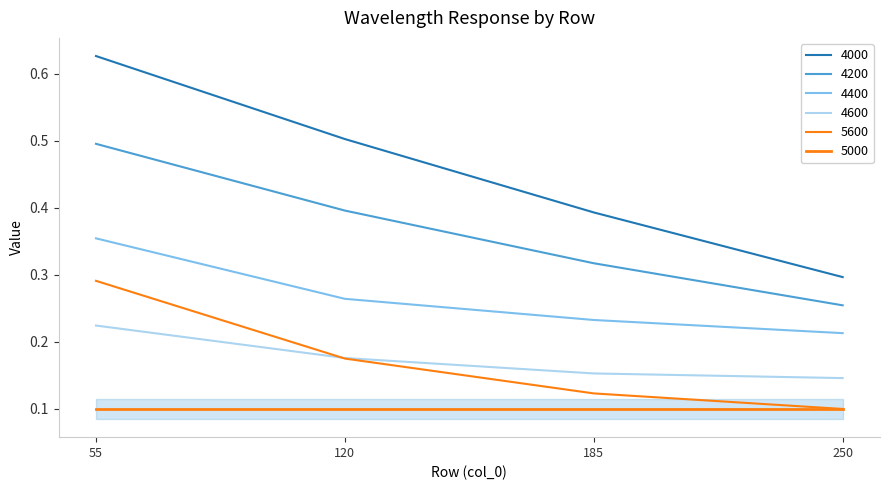

The 4000 series shows 0.2 at 120. True or false?

False